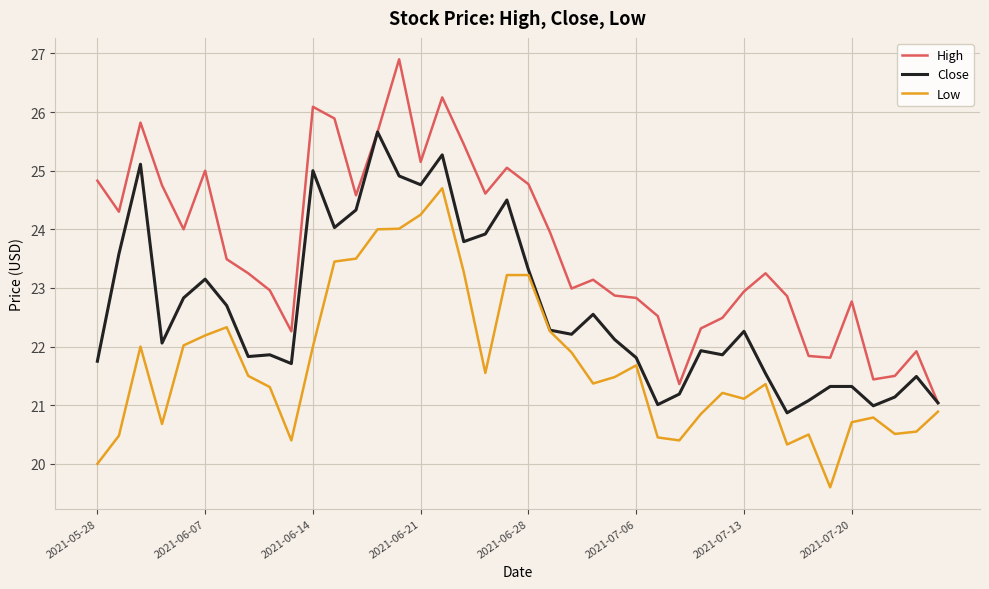

Rank the series by their maximum value, from lowest to highest.

Low, Close, High